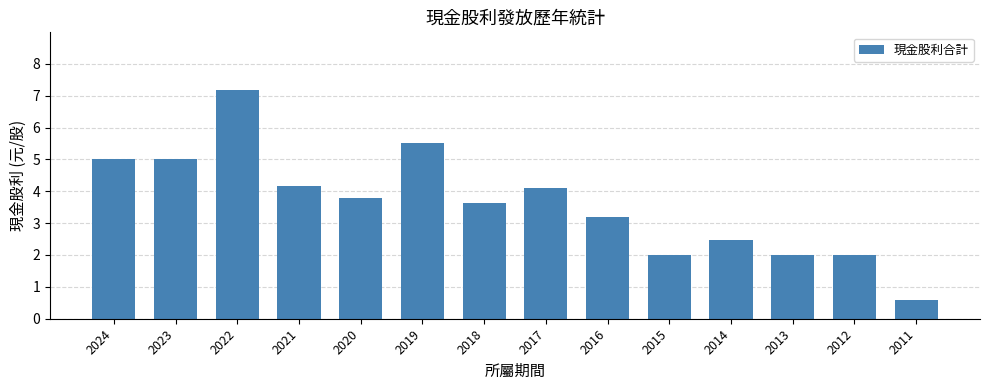

Reading left to right, list all the values displayed in this chart.

5.0	5.0	7.2	4.2	3.8	5.5	3.6	4.1	3.2	2.0	2.5	2.0	2.0	0.6